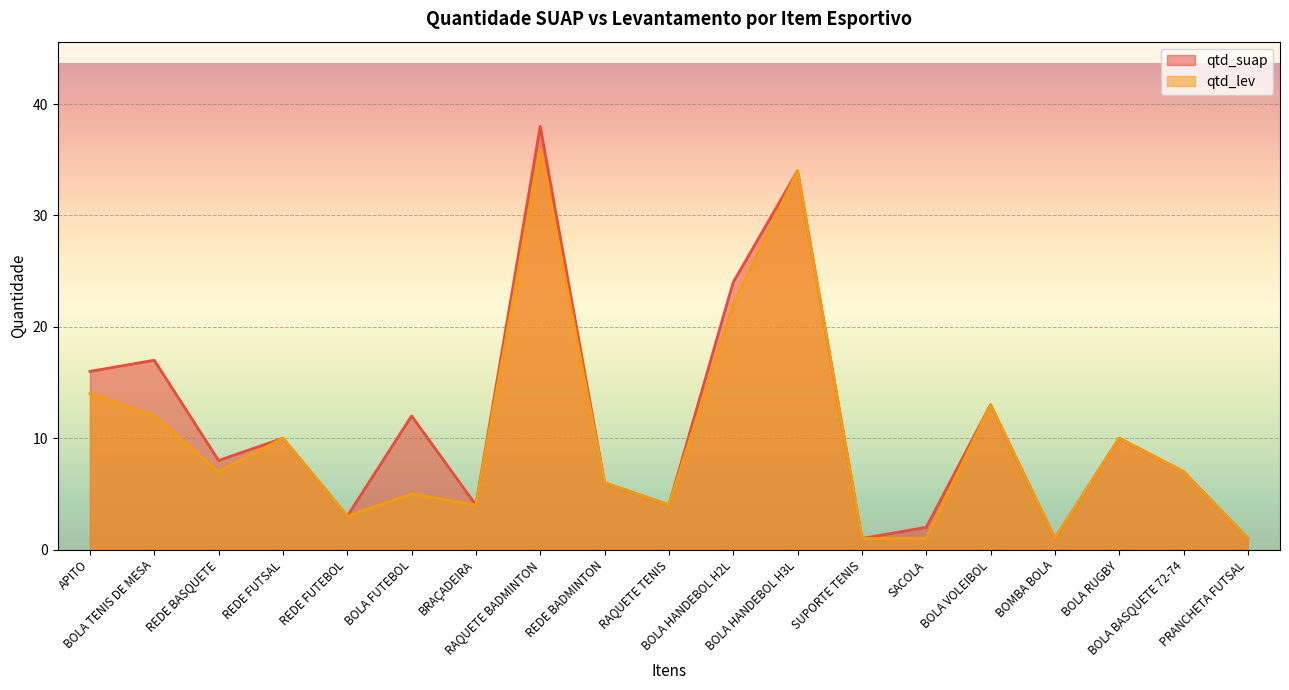

What is the value of the qtd_lev point at the 1st from the left?

14